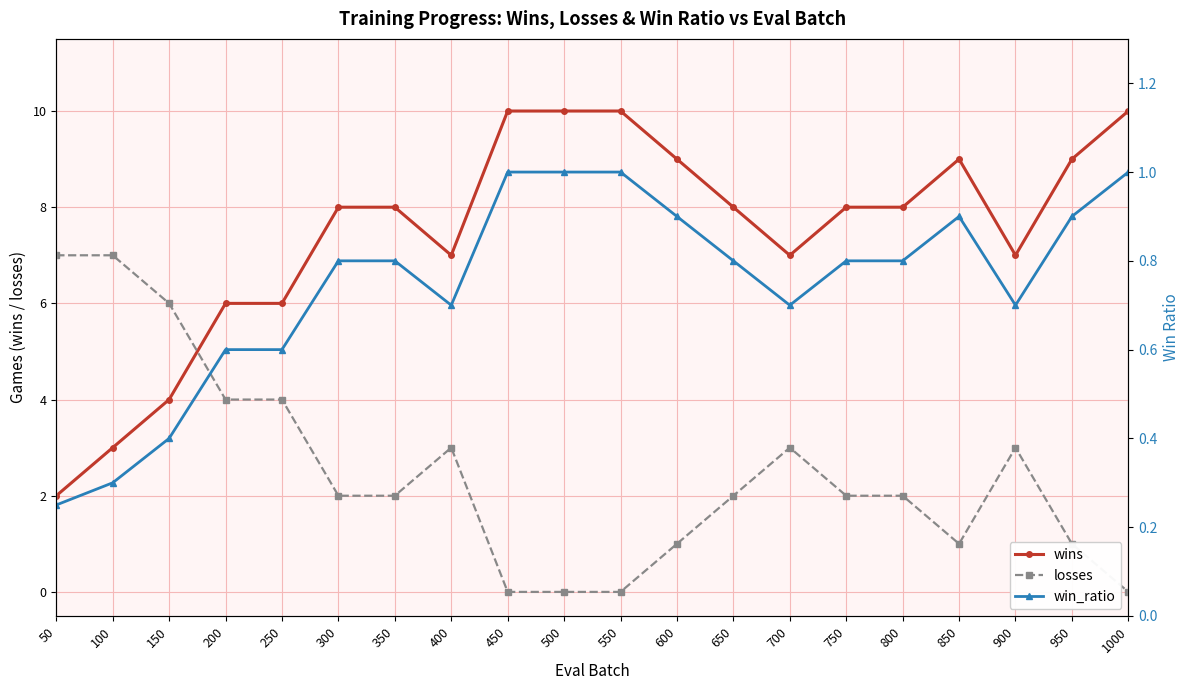

What are all the series names shown in the legend?

wins, losses, win_ratio